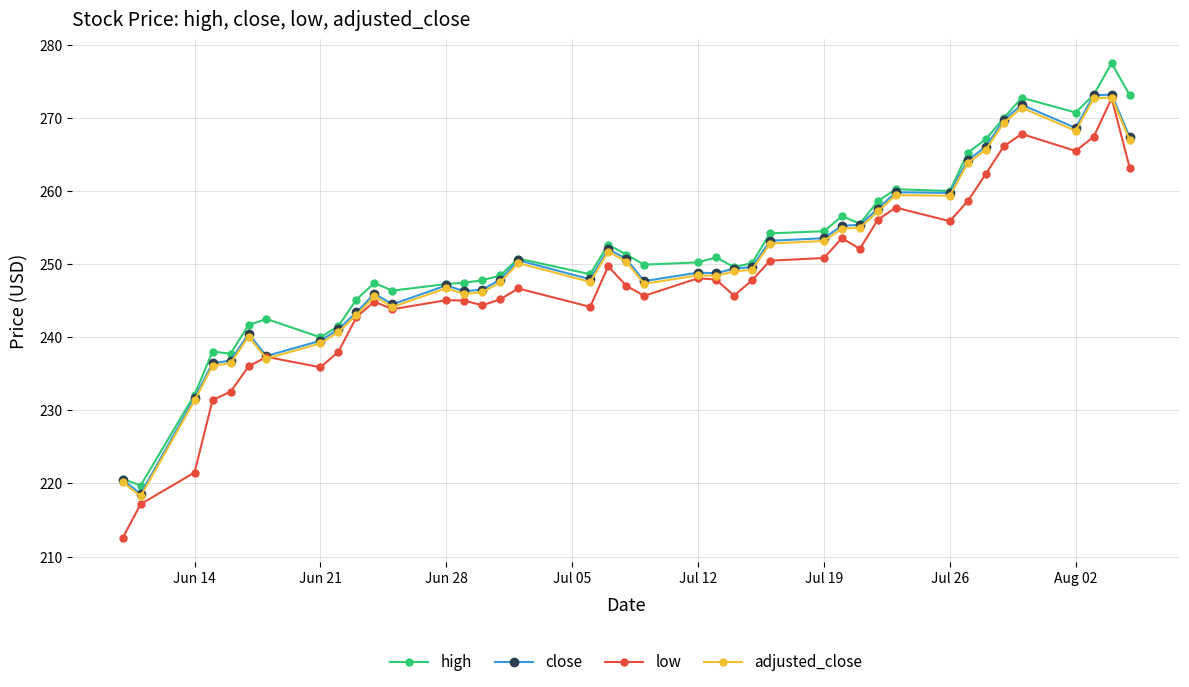

What is the value of the high point at the 2nd from the left?

219.7